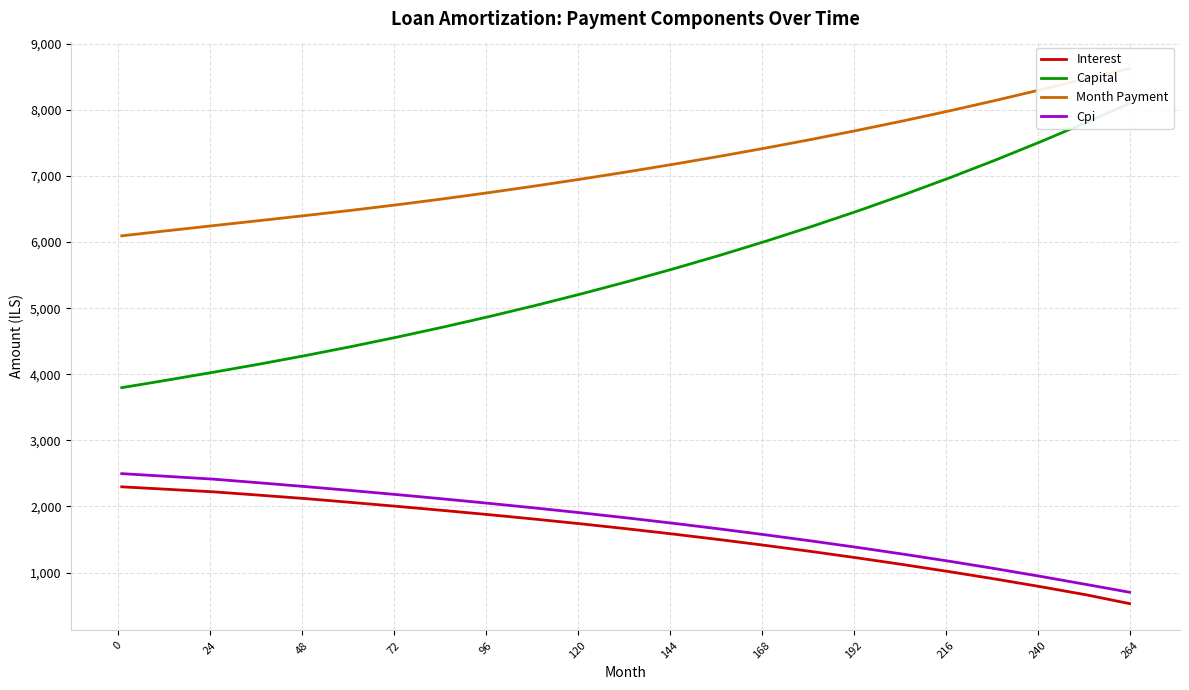

What is the highest value of the Cpi series?

2496.8